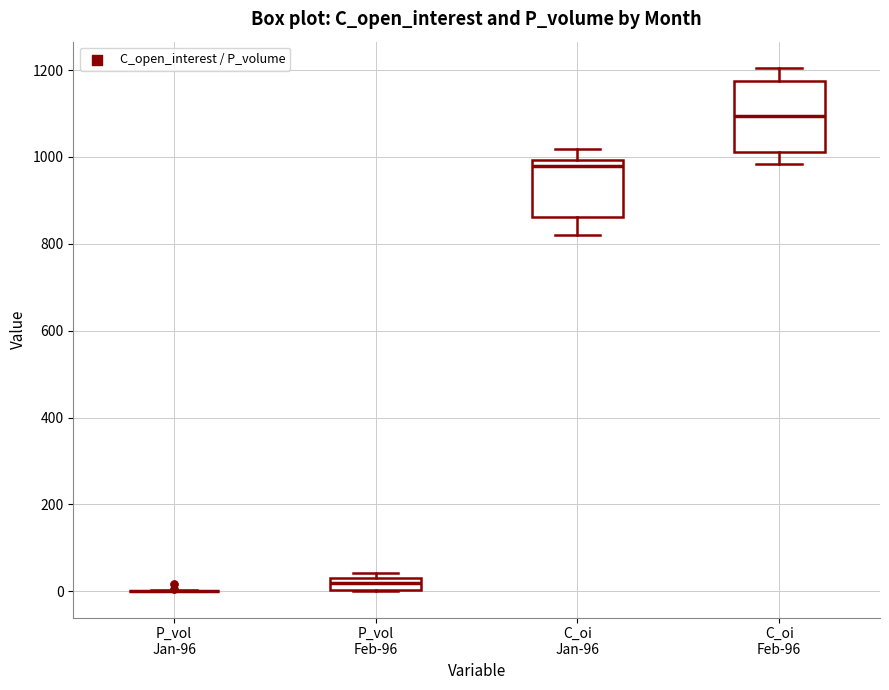

Where is the upper edge of the box for C_oi Jan-96 on the y-axis? The values are not printed on the chart, so give them approximately, as read against the axis.

1000